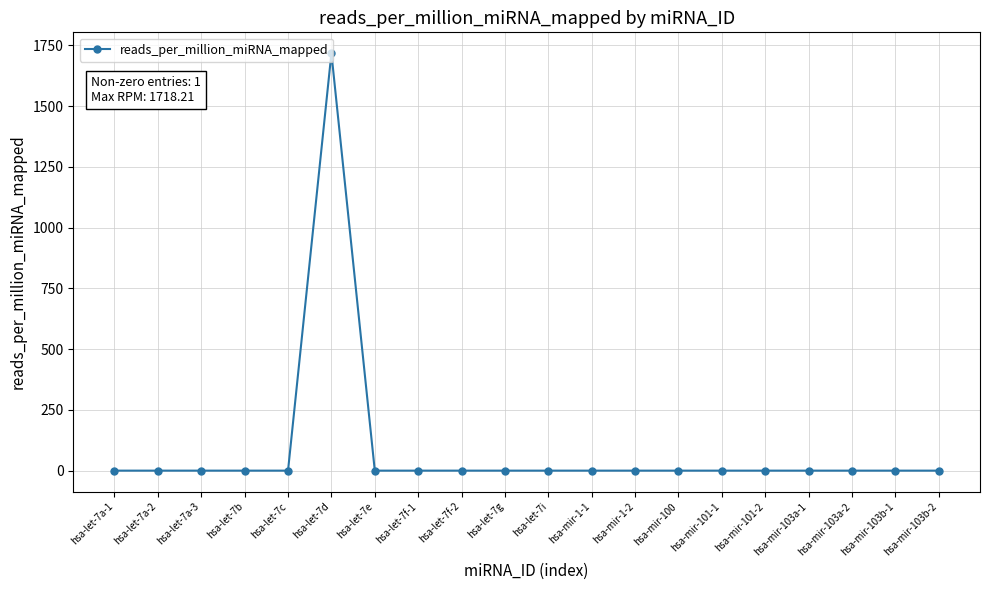

Reading left to right, what are all the values shown in this chart?

hsa-let-7a-1=0.0	hsa-let-7a-2=0.0	hsa-let-7a-3=0.0	hsa-let-7b=0.0	hsa-let-7c=0.0	hsa-let-7d=1718.2	hsa-let-7e=0.0	hsa-let-7f-1=0.0	hsa-let-7f-2=0.0	hsa-let-7g=0.0	hsa-let-7i=0.0	hsa-mir-1-1=0.0	hsa-mir-1-2=0.0	hsa-mir-100=0.0	hsa-mir-101-1=0.0	hsa-mir-101-2=0.0	hsa-mir-103a-1=0.0	hsa-mir-103a-2=0.0	hsa-mir-103b-1=0.0	hsa-mir-103b-2=0.0